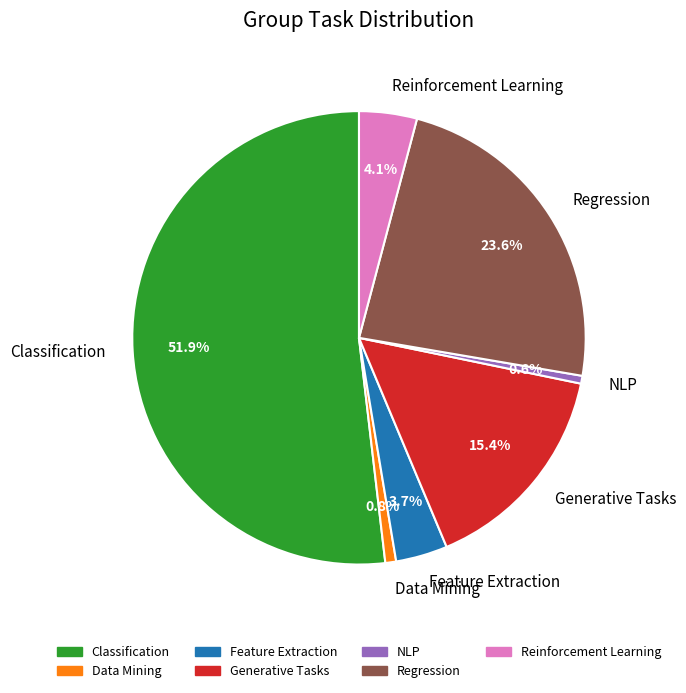

The Generative Tasks slice represents 1% of the pie. True or false?

False